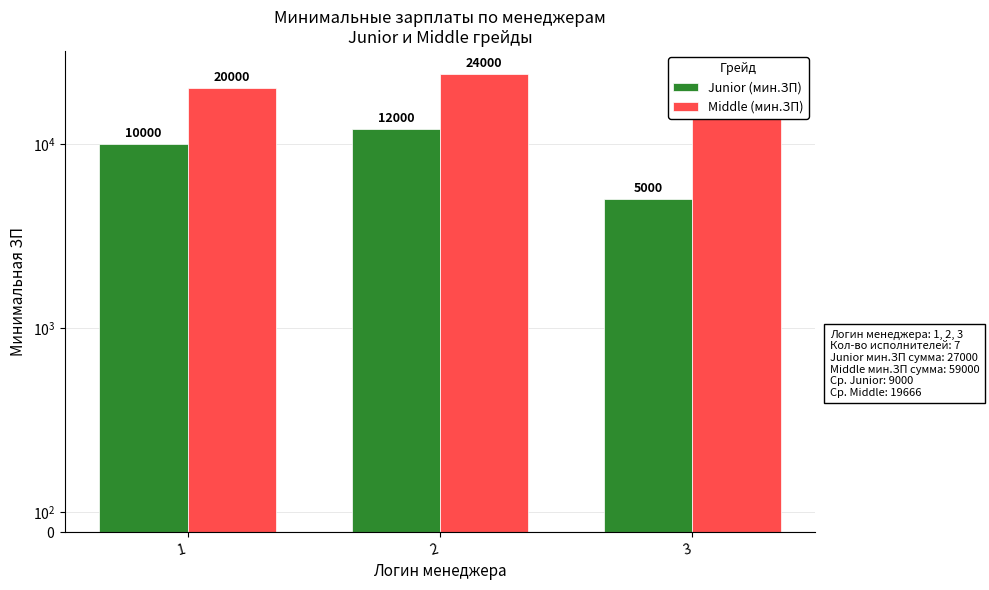

What is the difference between the maximum and second lowest values in the Junior (мин.ЗП) series?

2000